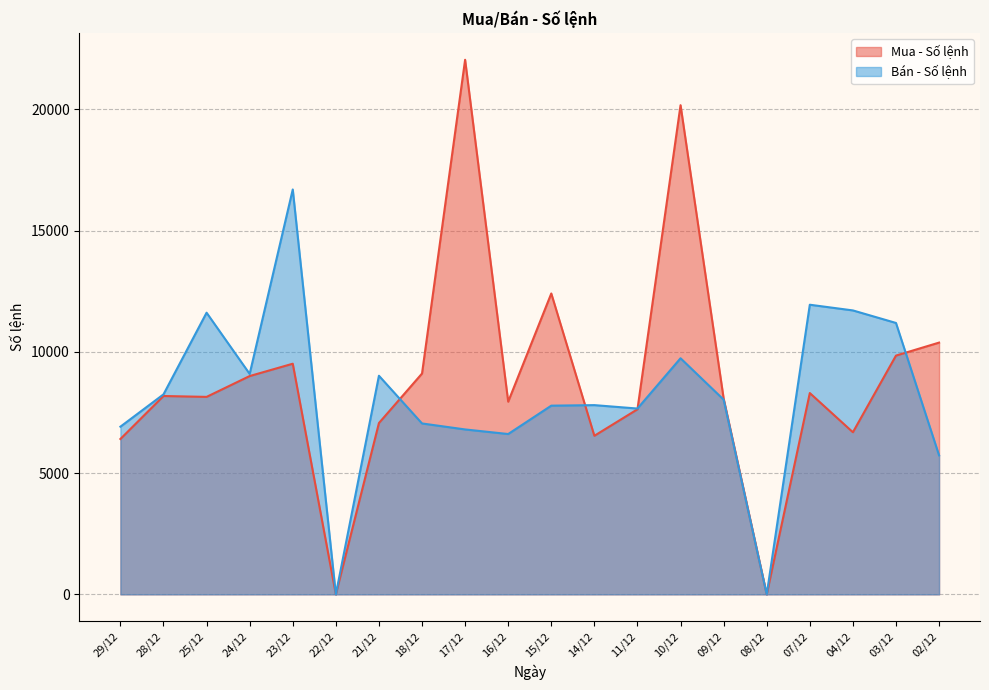

What is the sum of the Mua - Số lệnh values at 15/12 and 22/12?

12410